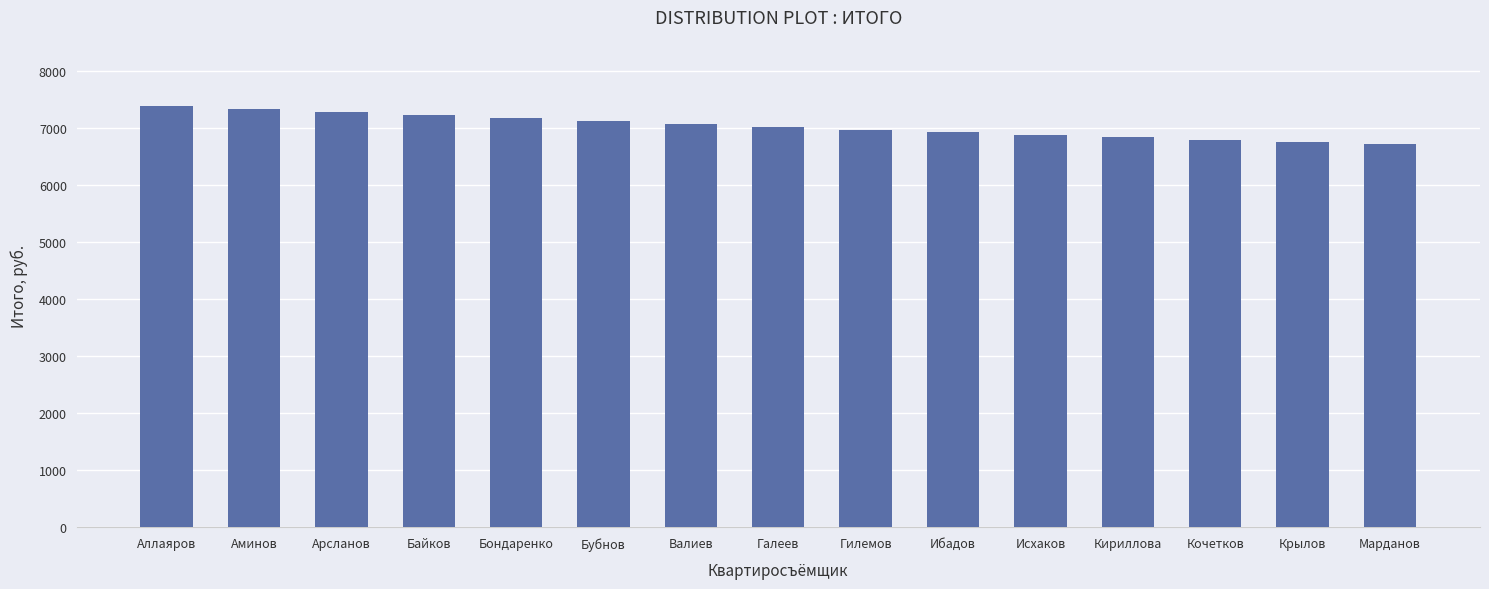

How many values are below 7022?

7